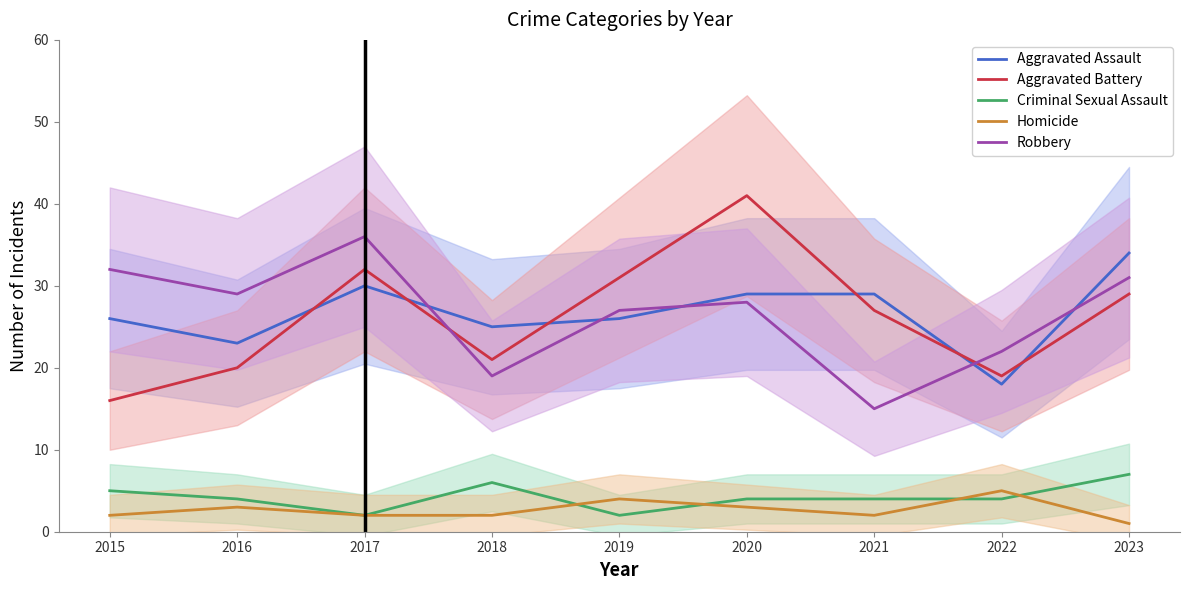

How many Homicide values are between 2 and 3?

6